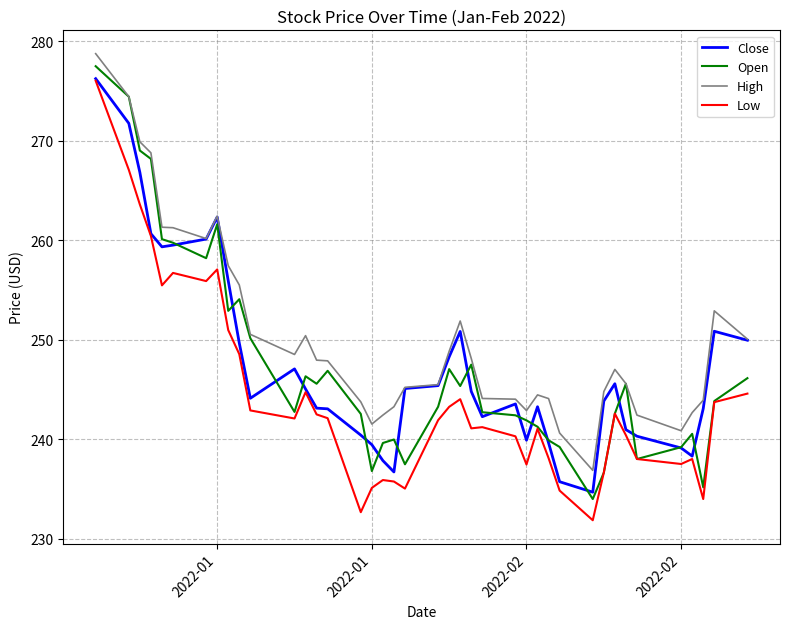

Which series has the largest total across all categories?

High